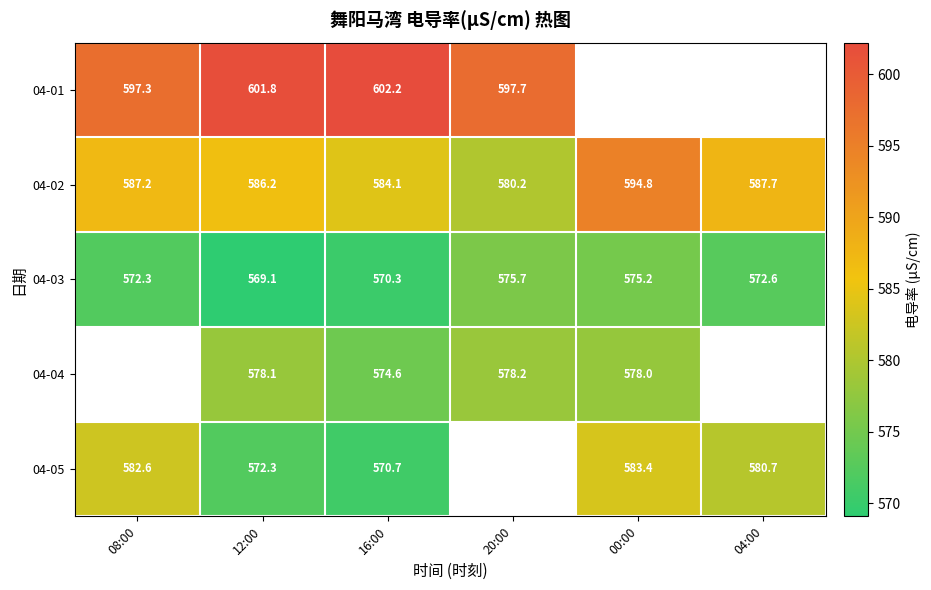

The value of 04-03 at 12:00 is 294.1. True or false?

False